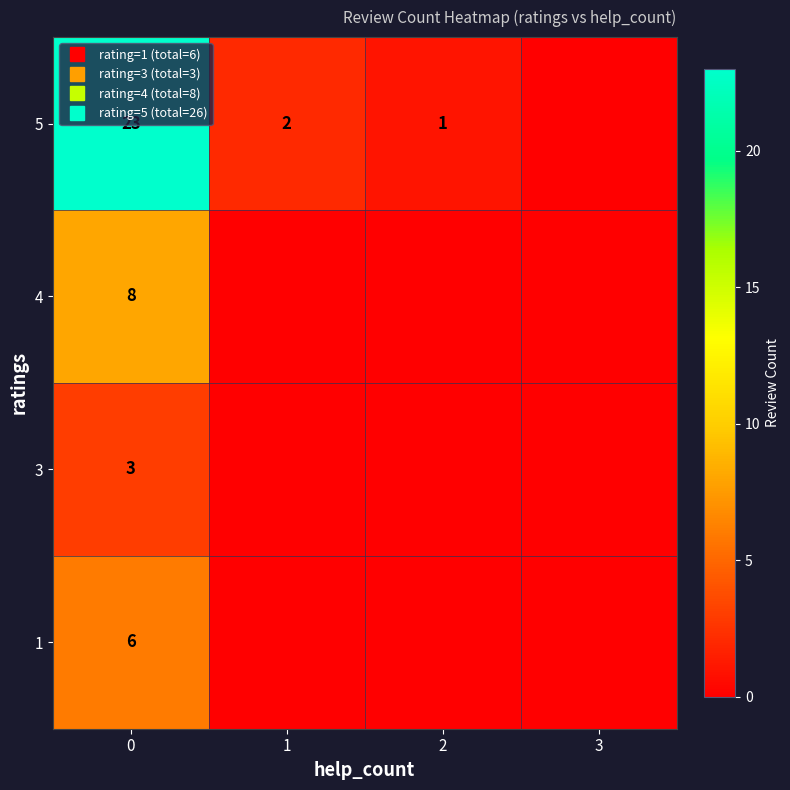

What is the difference between the 5 values at 2 and 0?

22